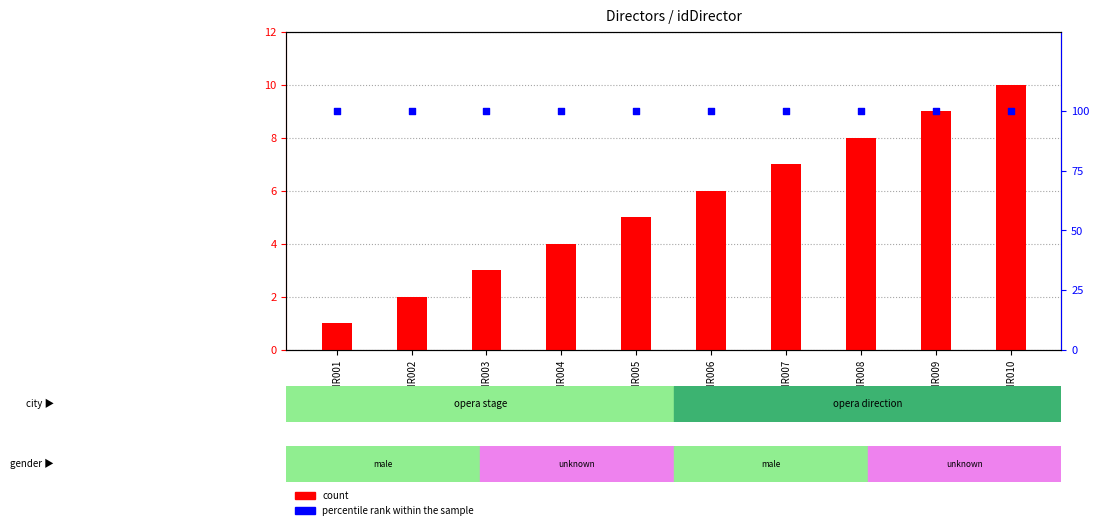

What are all the series names shown in the legend?

count, percentile rank within the sample